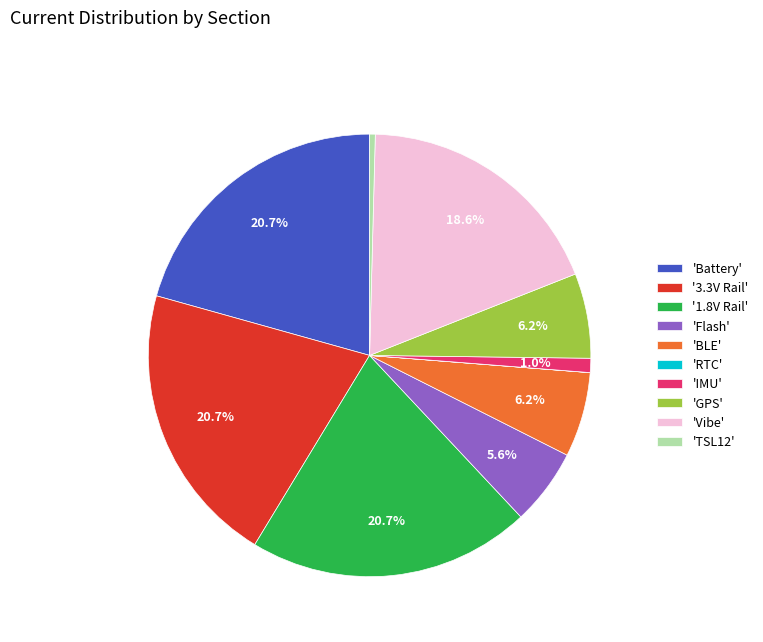

To the nearest percent, what is the difference between the largest and smallest slice percentages?

21%